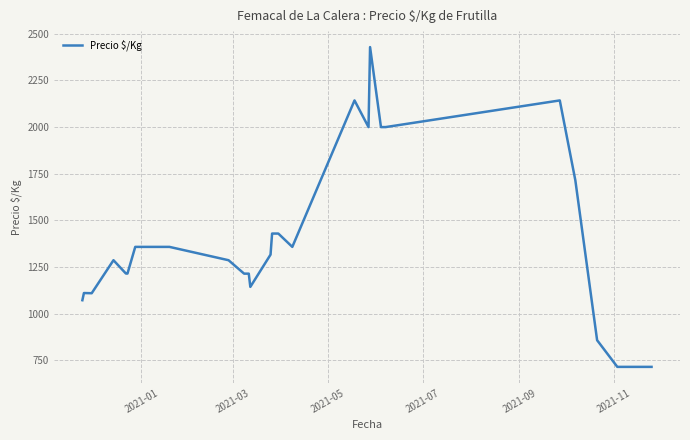

What is the difference between the maximum and minimum values?

1715.0